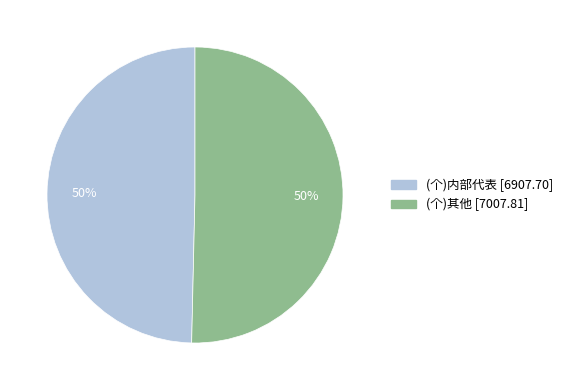

What percentage is the (个)其他 slice, to the nearest percent?

50%